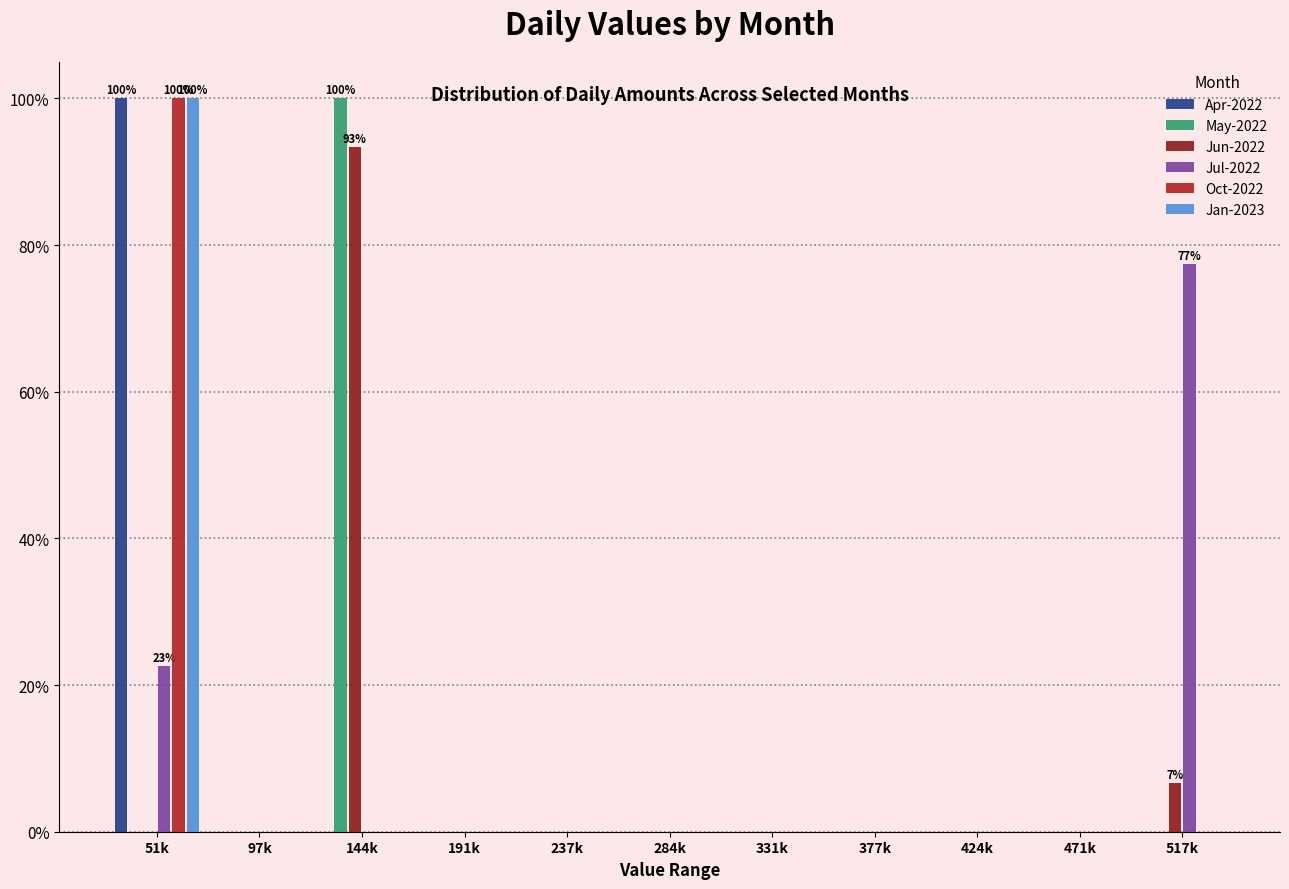

Is it true that Jul-2022 equals -34.3 at 424k?

False